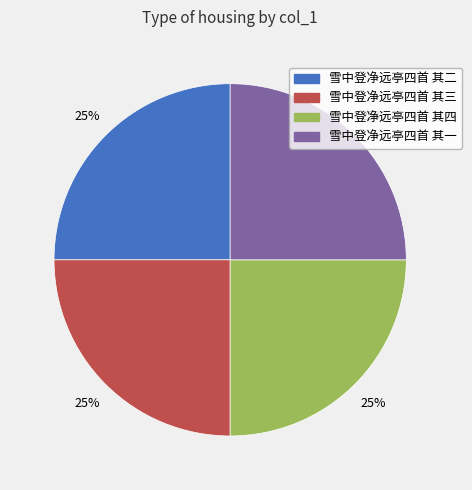

To the nearest percent, what is the combined percentage of 雪中登净远亭四首 其一 and 雪中登净远亭四首 其四?

50%